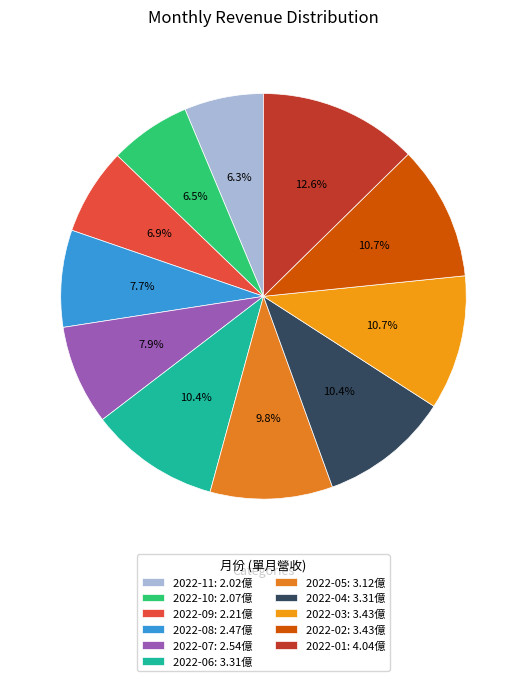

Does 2022-02 represent more than half of the total?

No